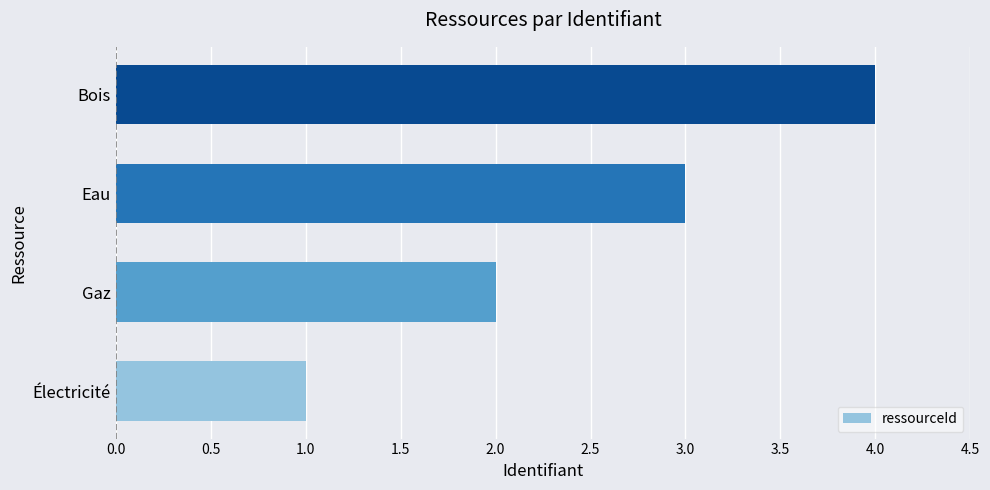

Approximately how many times larger is the value at Bois compared to Eau?

1.3